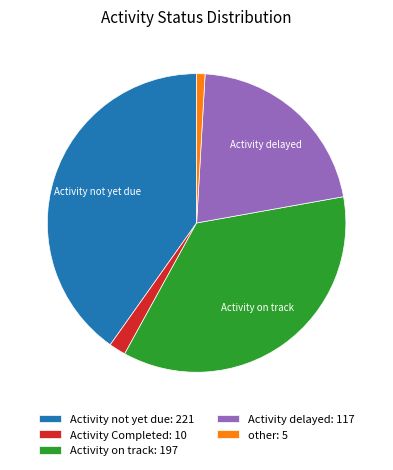

Is there any slice that represents more than half of the pie?

No